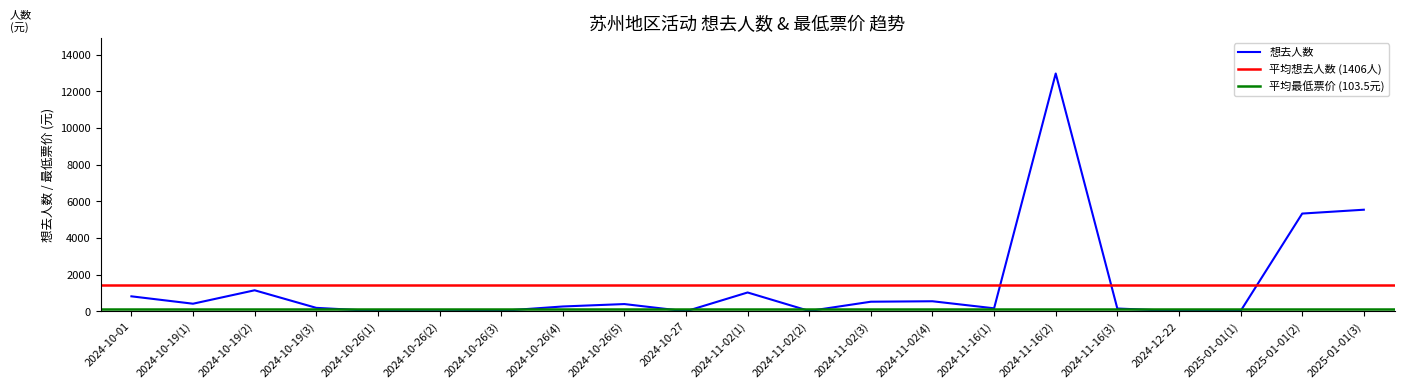

Rank the categories by 想去人数 value from highest to lowest.

2024-11-16(2), 2025-01-01(3), 2025-01-01(2), 2024-10-19(2), 2024-11-02(1), 2024-10-01, 2024-11-02(4), 2024-11-02(3), 2024-10-19(1), 2024-10-26(5), 2024-10-26(4), 2024-10-19(3), 2024-11-16(1), 2024-11-16(3), 2024-10-26(3), 2024-11-02(2), 2025-01-01(1), 2024-10-26(1), 2024-12-22, 2024-10-26(2), 2024-10-27